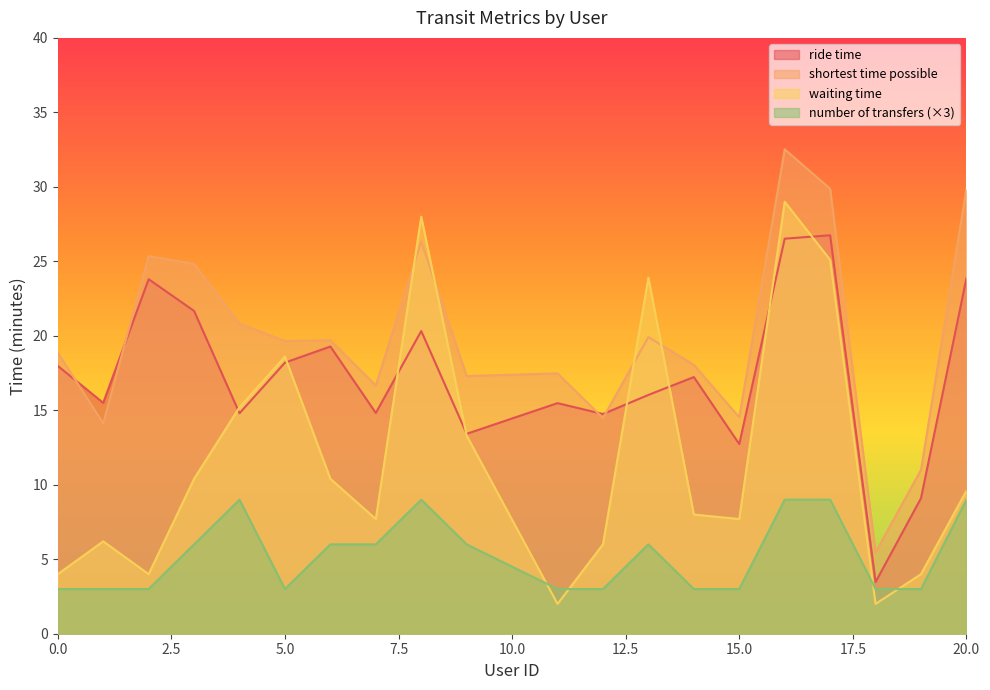

Does the chart display data point markers on the line(s)?

No